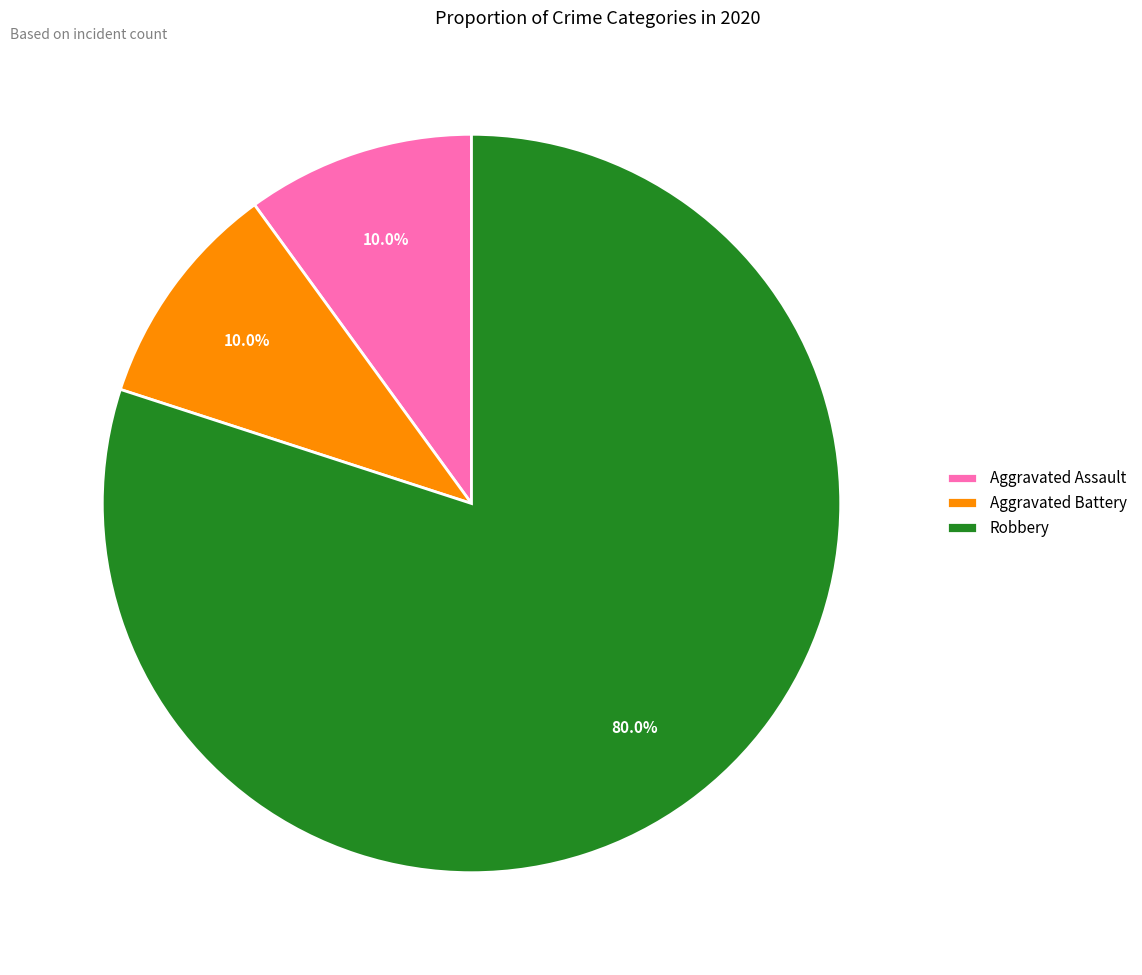

Count the number of slices in the pie.

3